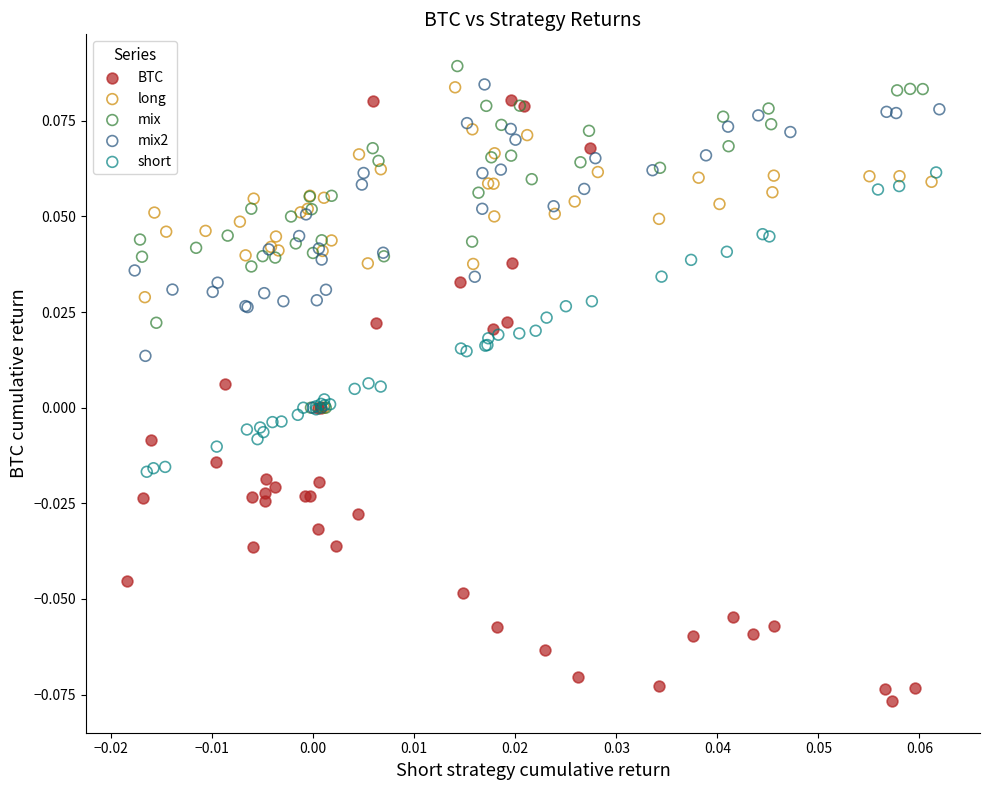

Which series has the widest spread of Y values?

BTC